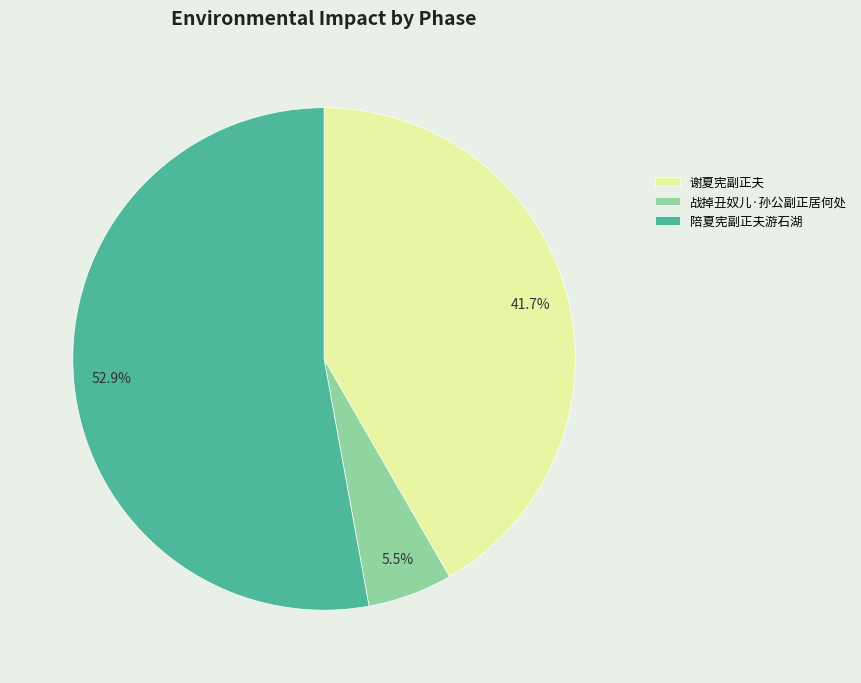

What is the total percentage of 陪夏宪副正夫游石湖 and 战掉丑奴儿·孙公副正居何处?

58.3%